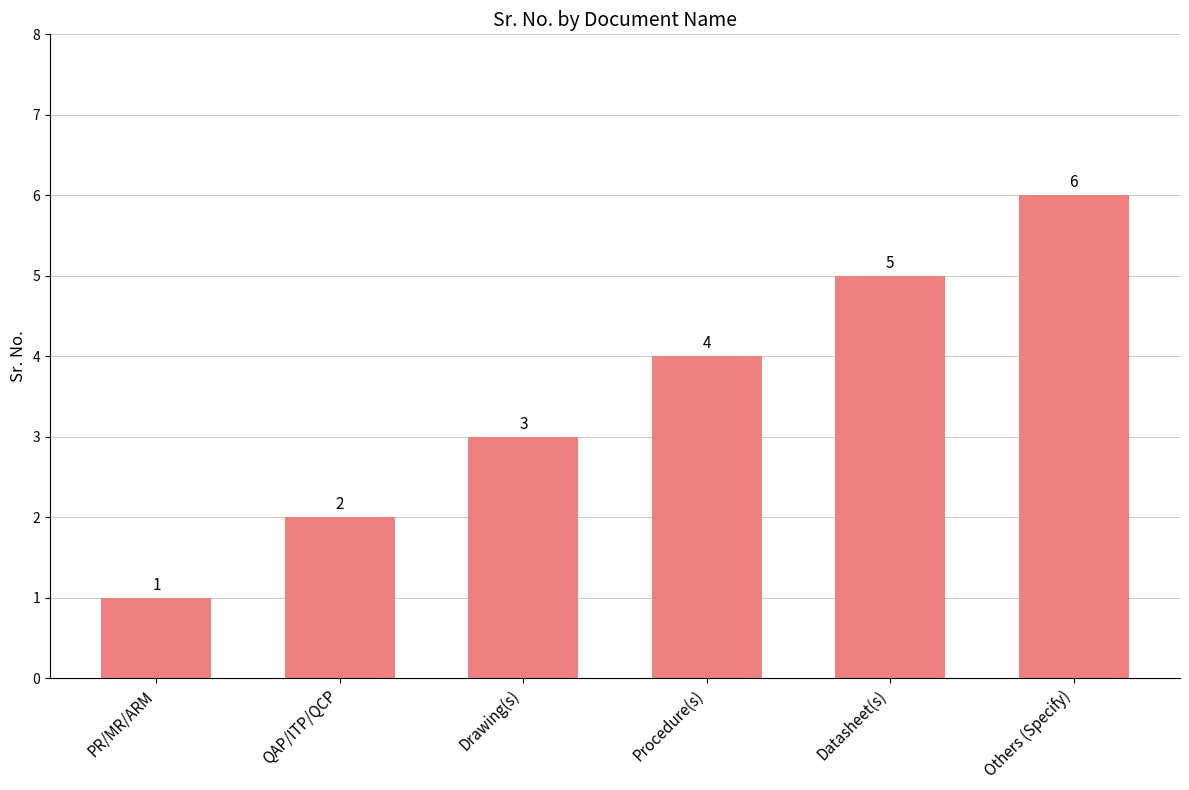

List the labels in order of value, smallest first.

PR/MR/ARM, QAP/ITP/QCP, Drawing(s), Procedure(s), Datasheet(s), Others (Specify)